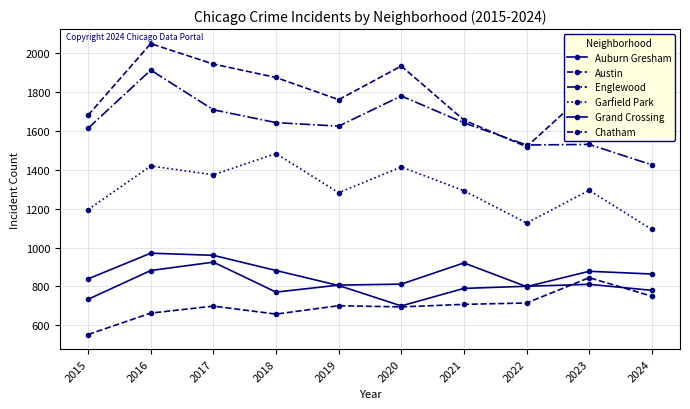

How many series are shown in this chart?

6